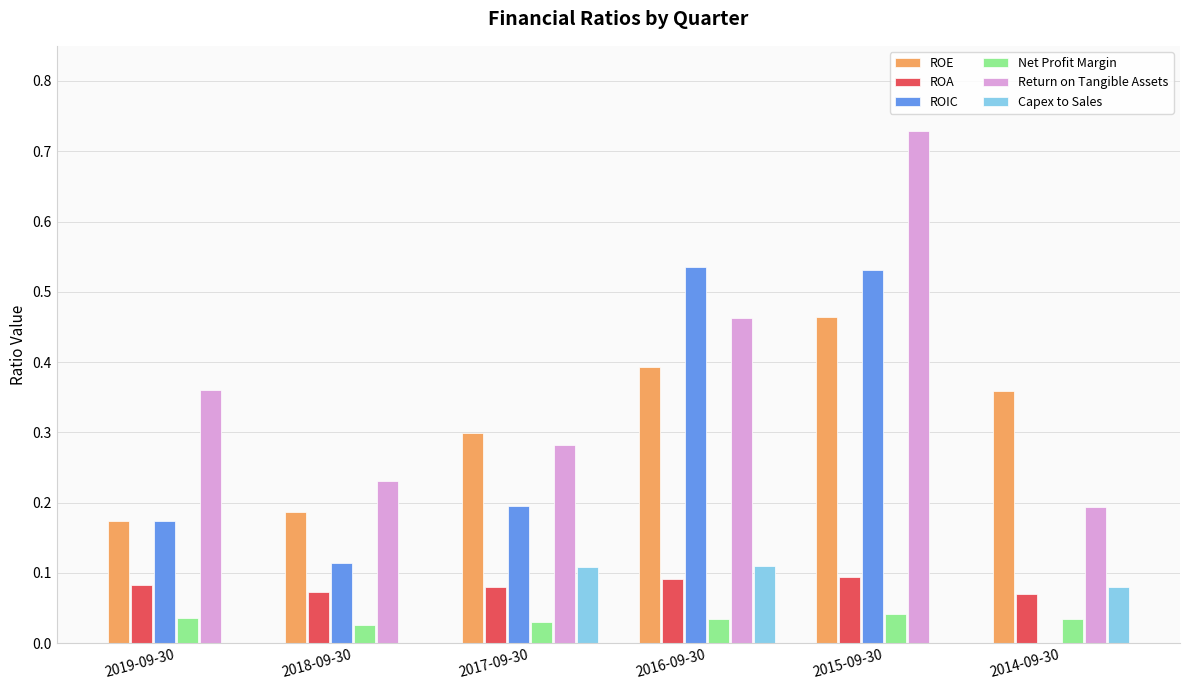

How many ROE values are between 0 and 1?

6